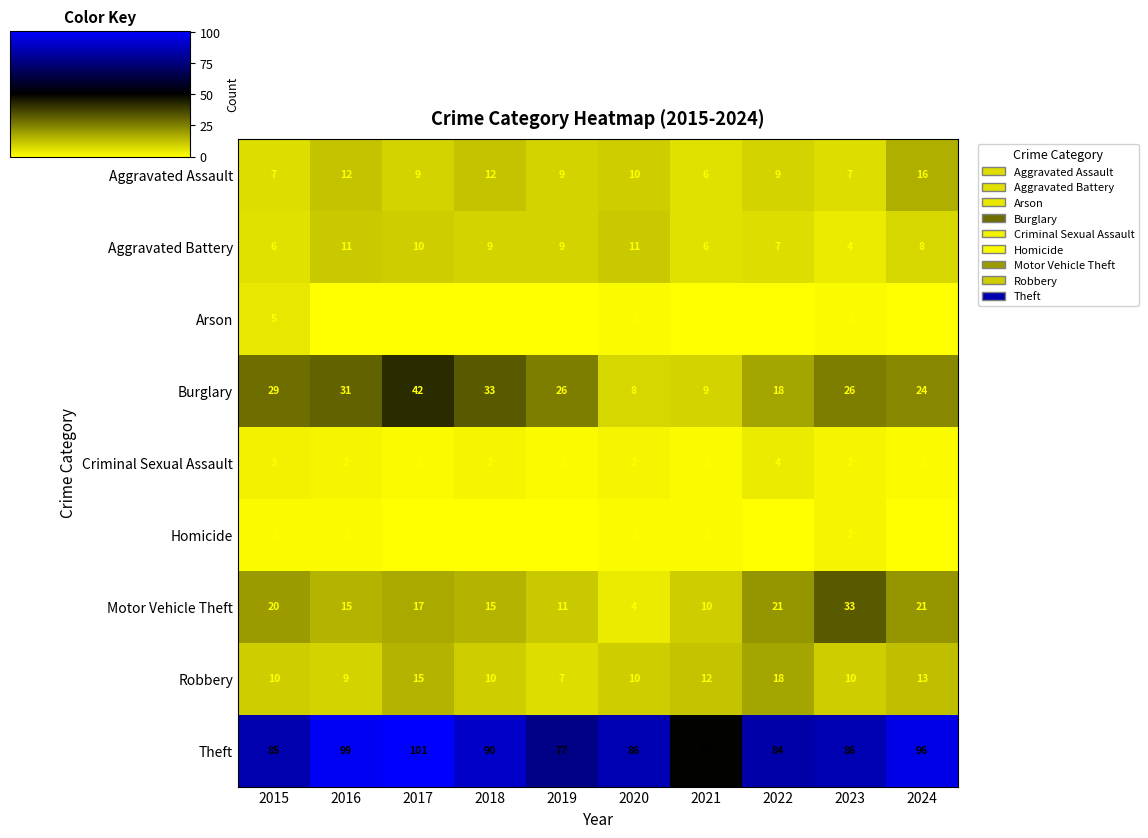

What is the sum of all Burglary values?

246